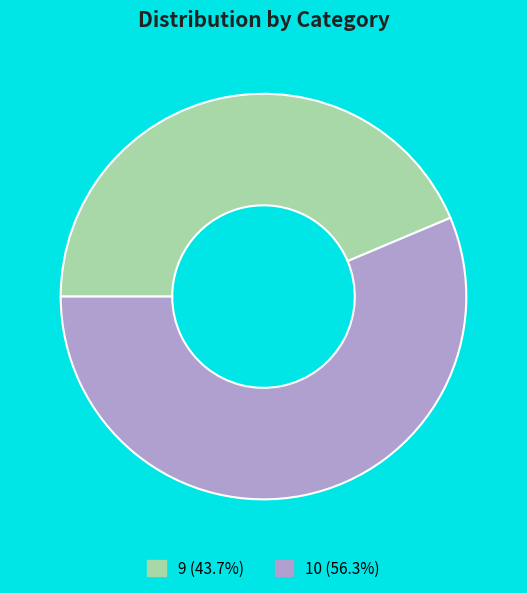

Do 10 (56.3%) and 9 (43.7%) together represent more than half of the pie?

Yes